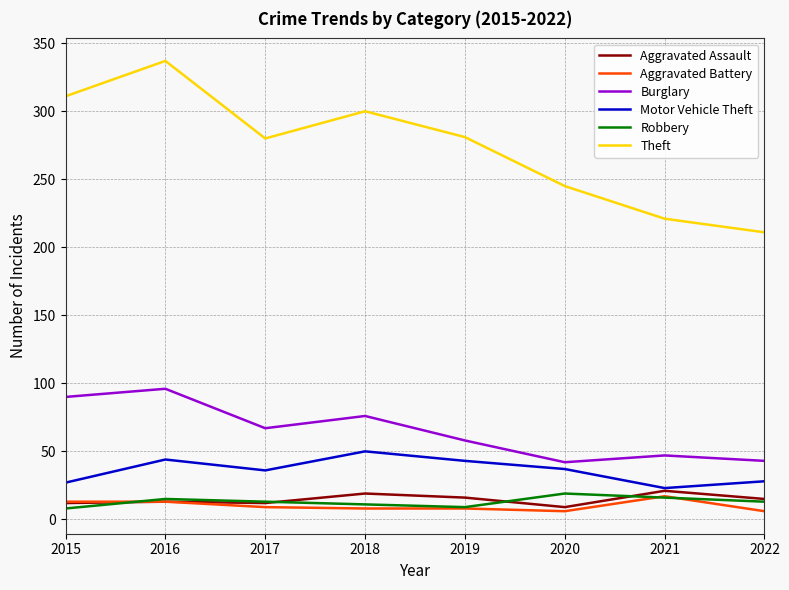

True or false: Aggravated Battery has a value of 6 at 2022.

True